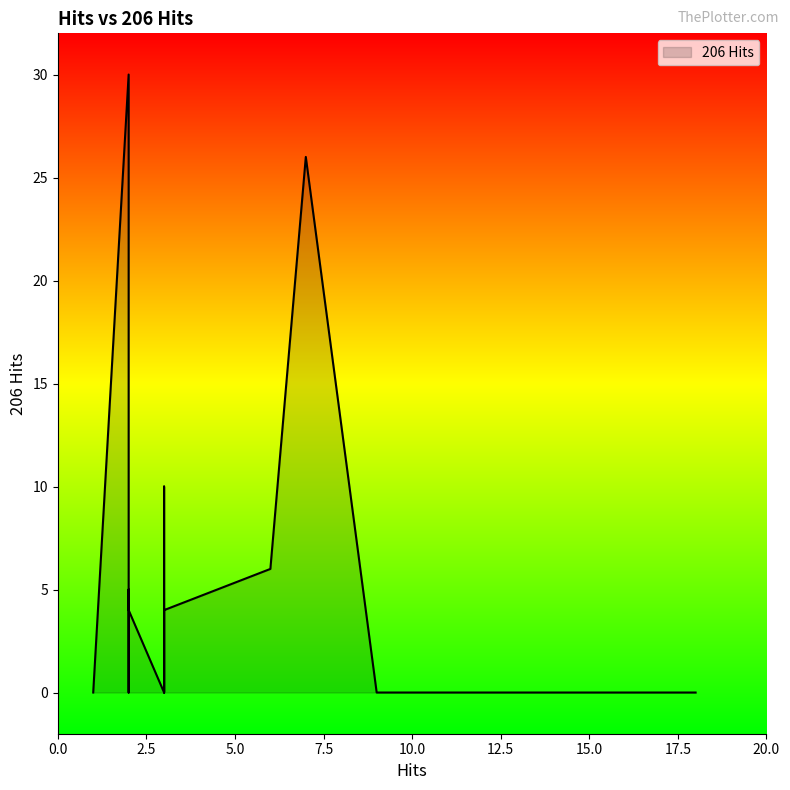

Does the chart have visible grid lines?

No